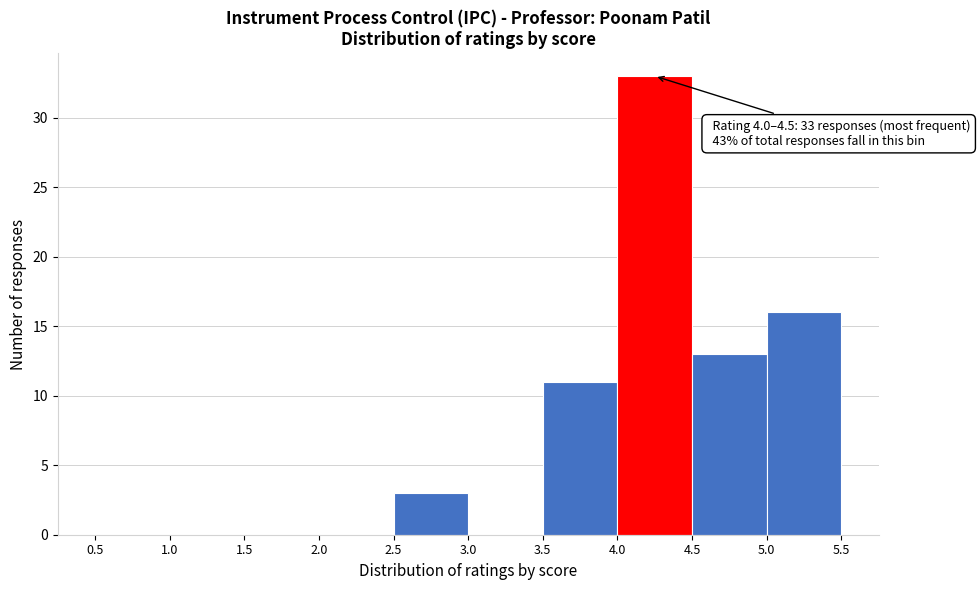

Which range on the x-axis has the tallest bar?

4.0 to 4.5